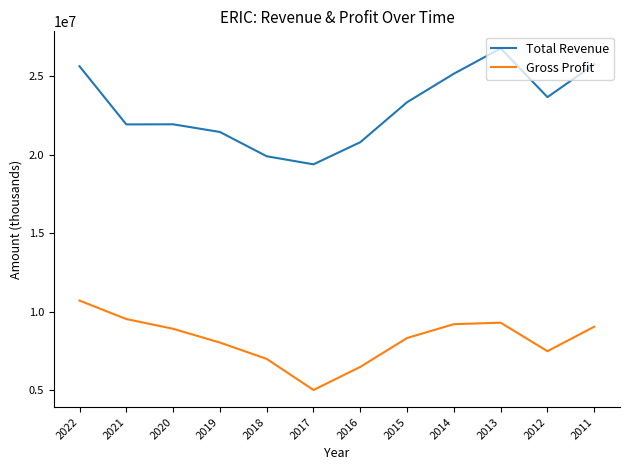

Is this an area chart (filled region under the line)?

No